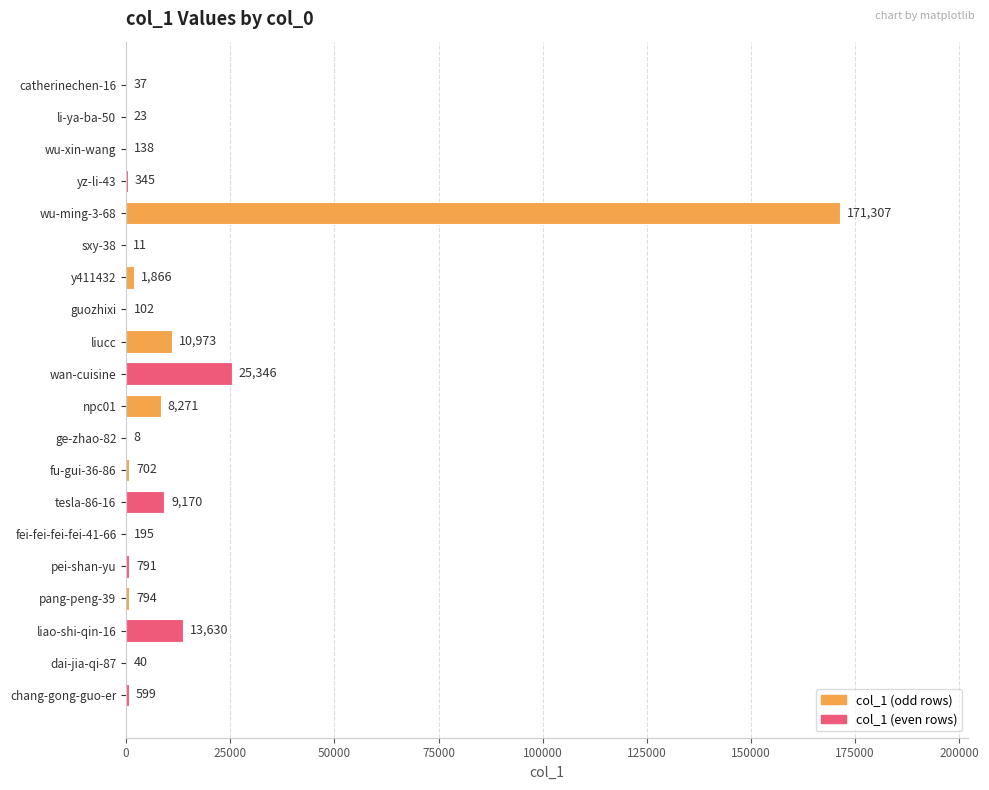

At which category does the chart reach its peak across all series?

wu-ming-3-68